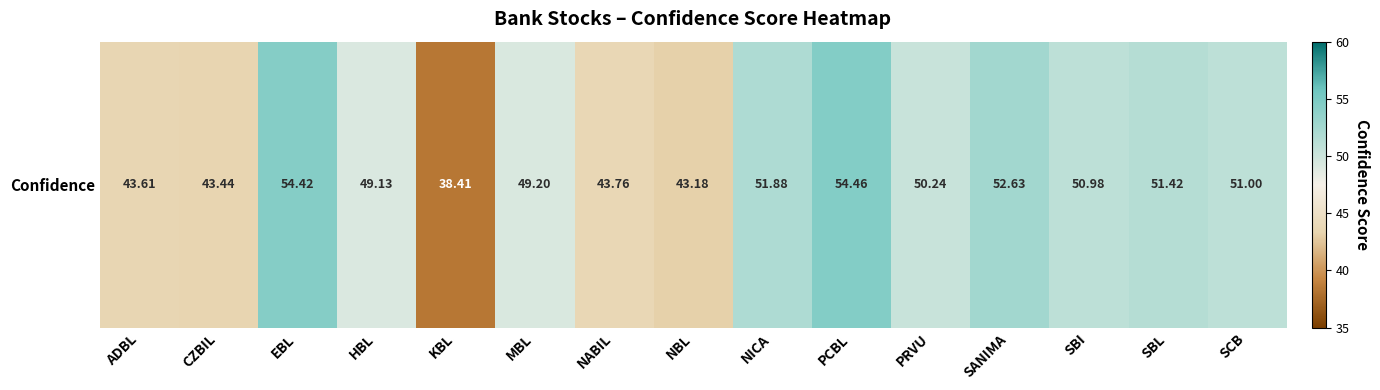

What is the average value?

48.5